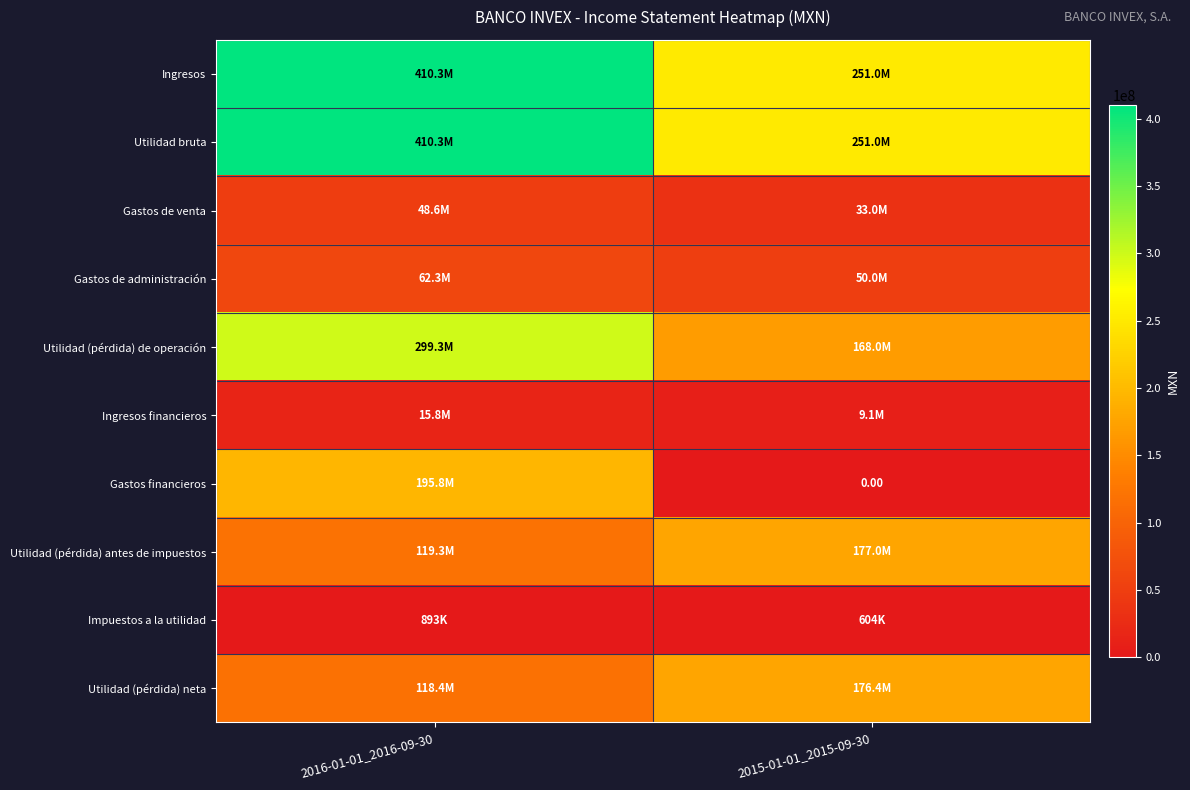

How many values in the Gastos financieros series are below 195798000?

1